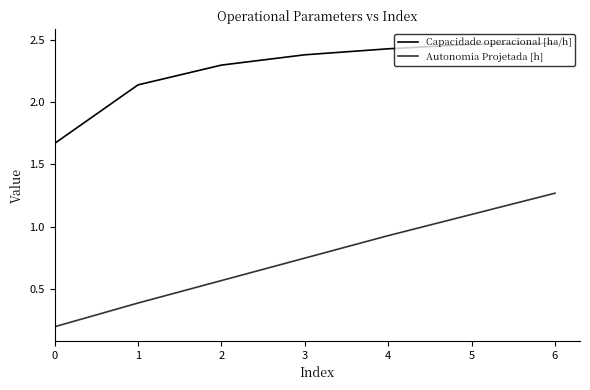

At which label does Autonomia Projetada [h] reach its peak?

6